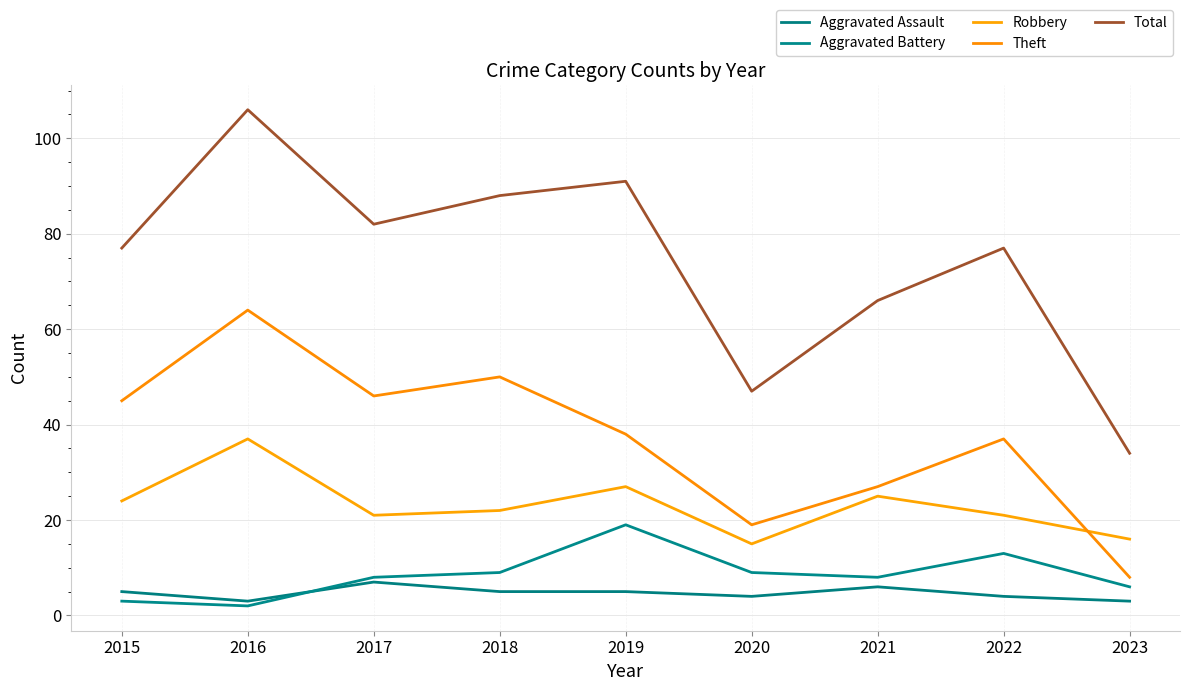

How many values in the Robbery series are below 22?

4